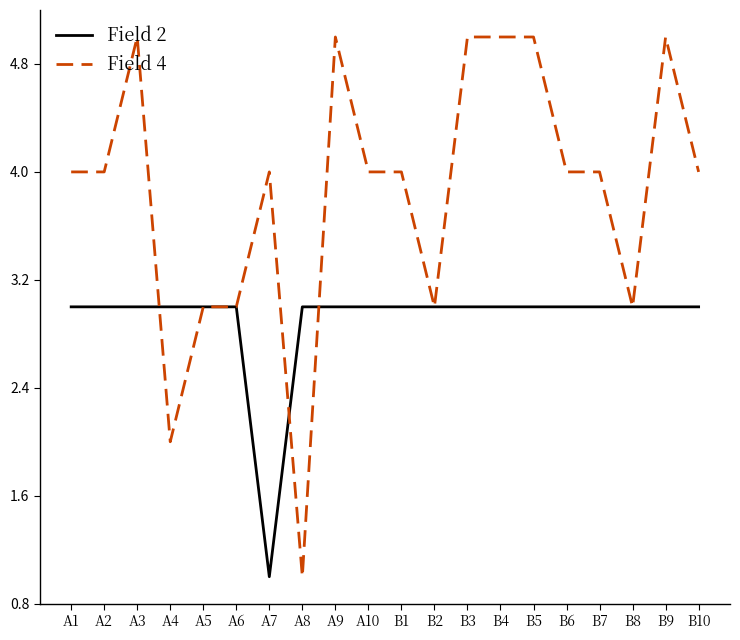

What is the sum of all Field 2 values?

58